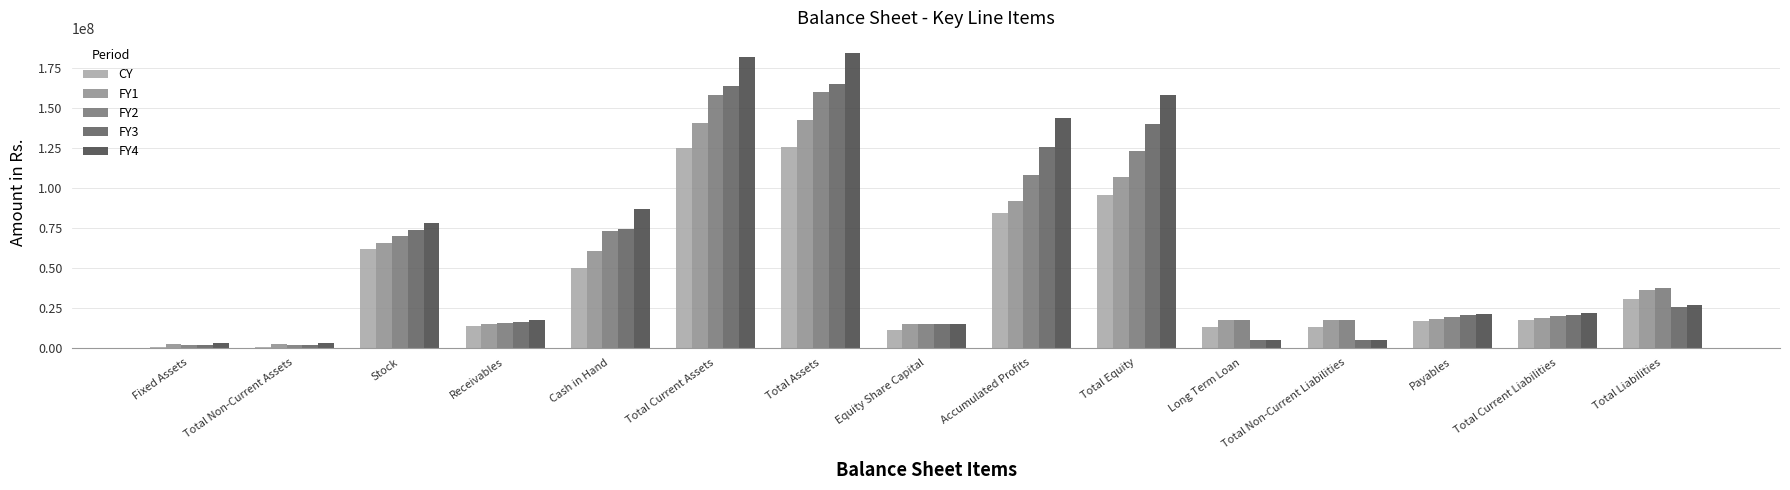

What is the sum of all FY1 values?

748419789.8